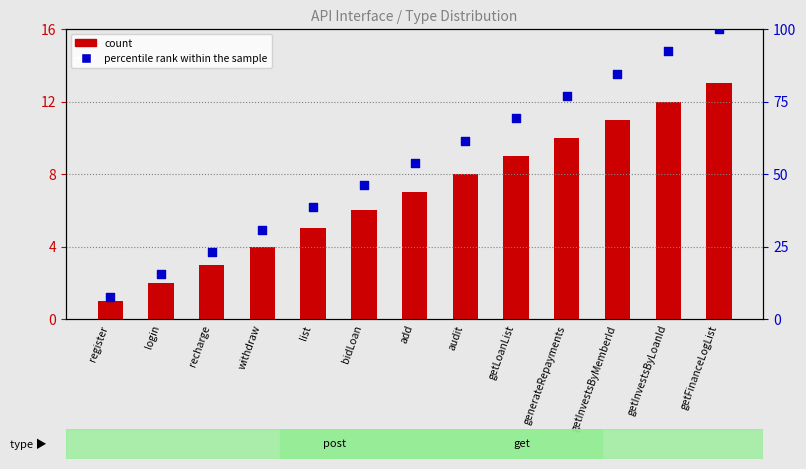

Is the value of count at recharge greater than the value of percentile rank within the sample at audit?

No